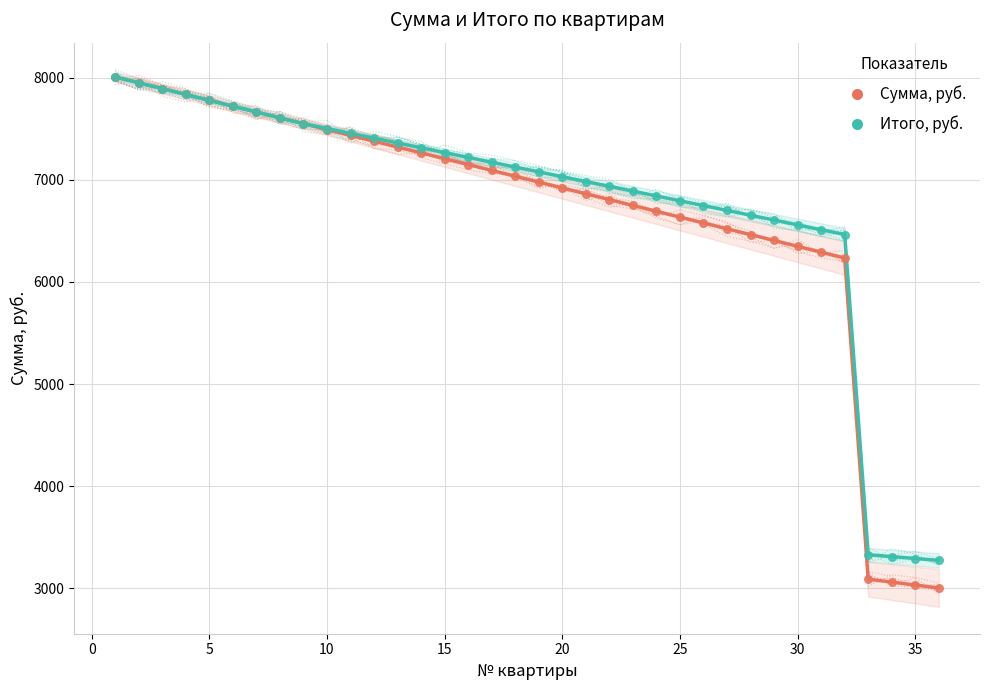

What are all the series names shown in the legend?

Сумма, руб., Итого, руб.